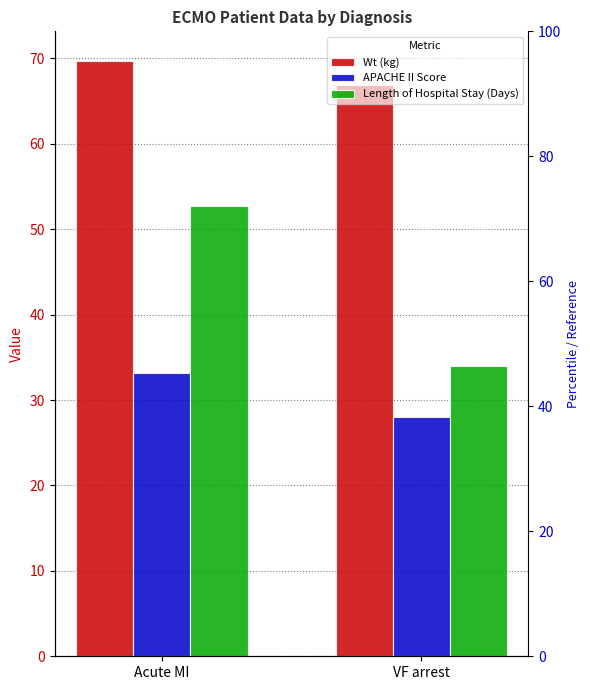

What is the approximate value of APACHE II Score at VF arrest?

28.0